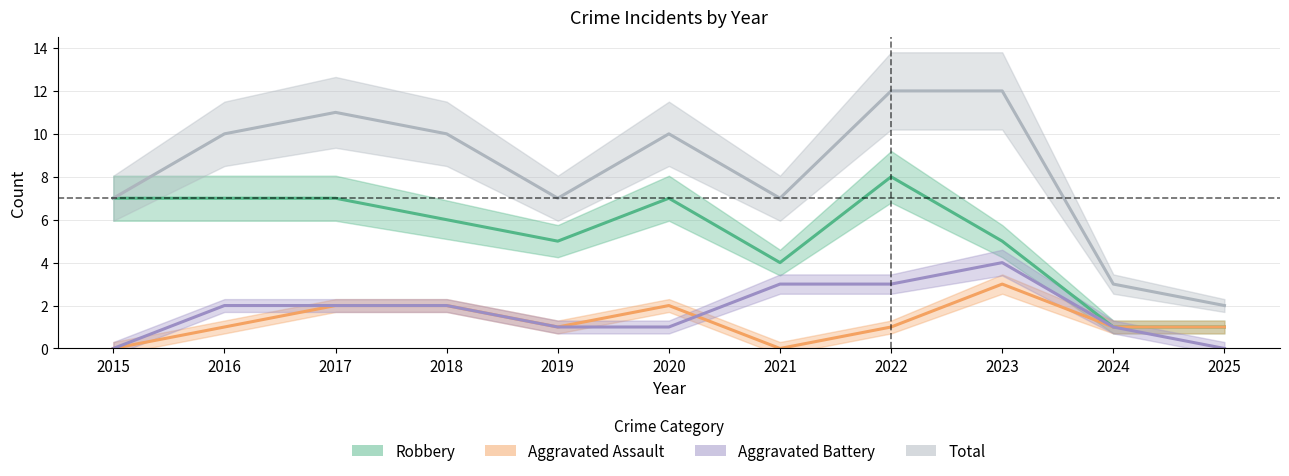

Reading right to left, extract all data points from this chart.

Aggravated Assault: 1	1	3	1	0	2	1	2	2	1	0
Aggravated Battery: 0	1	4	3	3	1	1	2	2	2	0
Robbery: 1	1	5	8	4	7	5	6	7	7	7
Total: 2	3	12	12	7	10	7	10	11	10	7